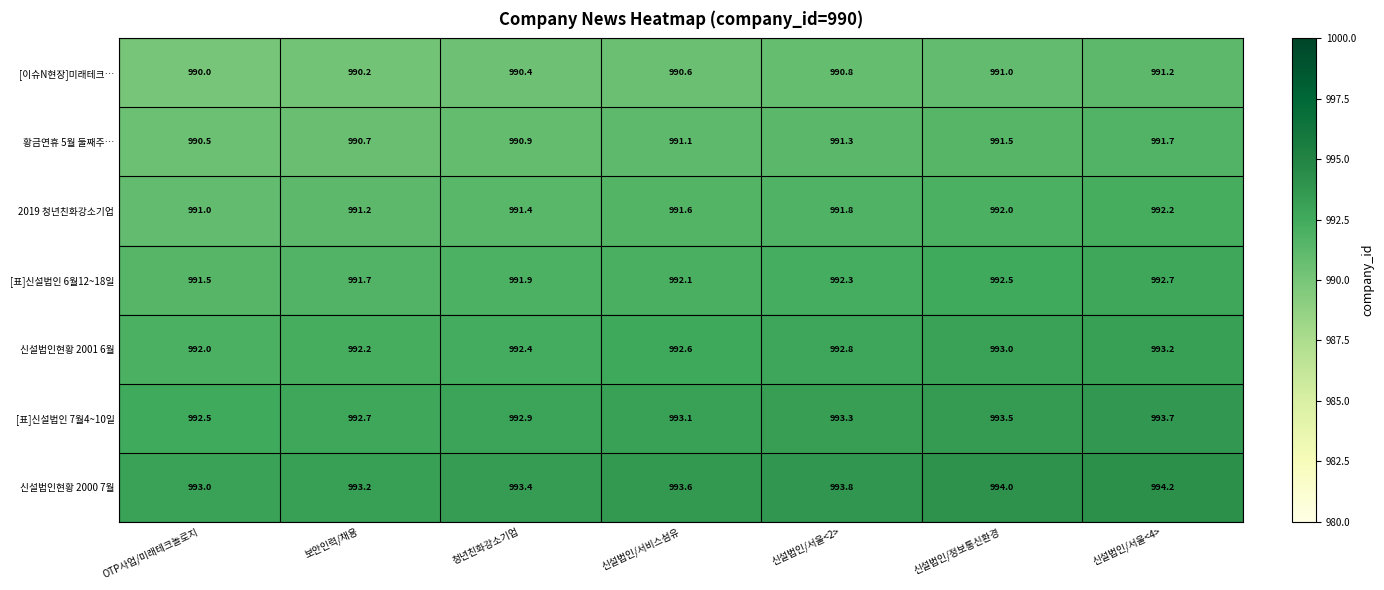

What is the difference between the highest and lowest values at 신설법인/서울<4>?

3.0